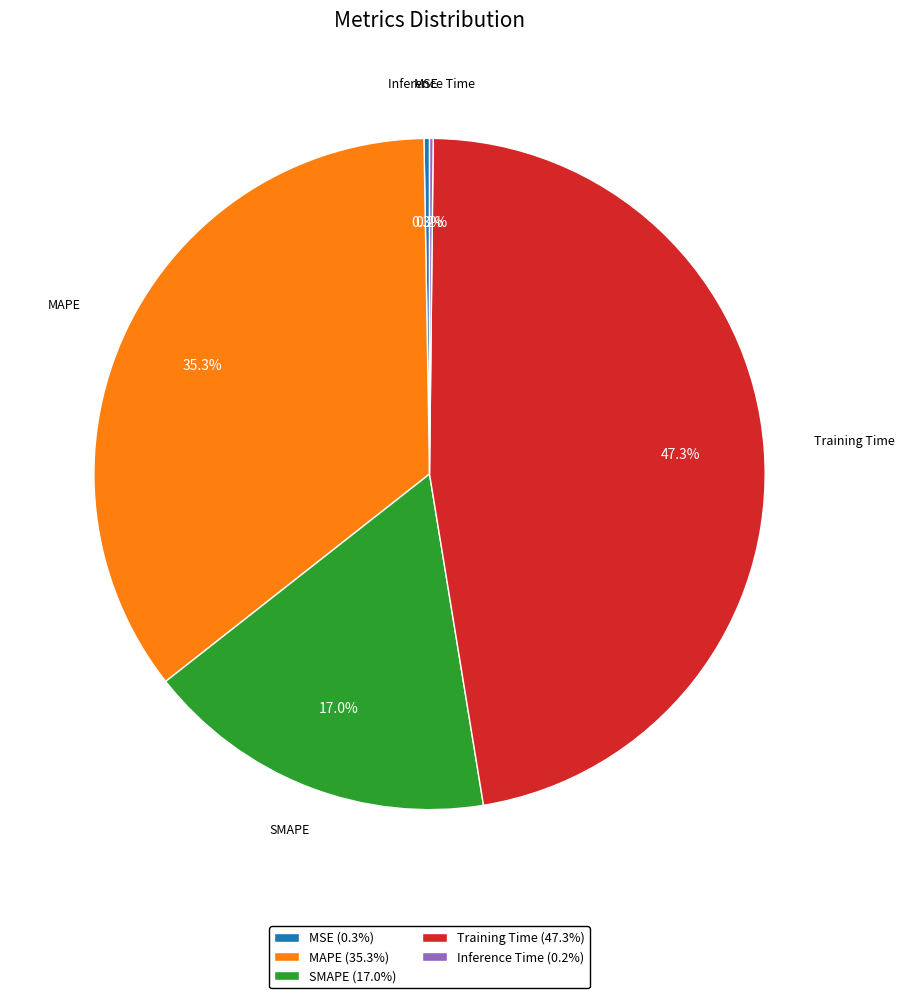

How much of the chart is everything except MAPE?

64.7%